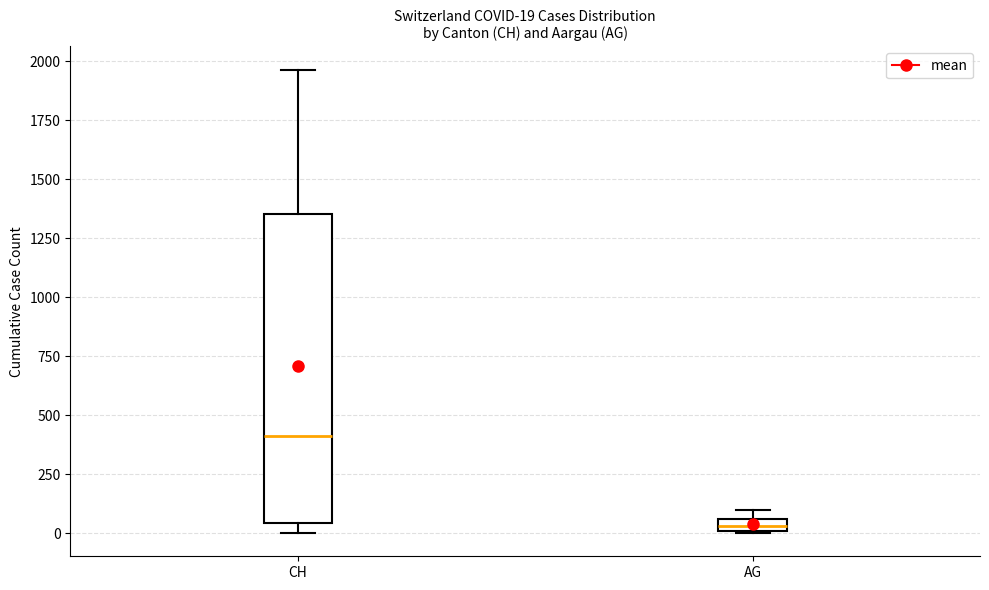

Which box's median line is the highest?

CH